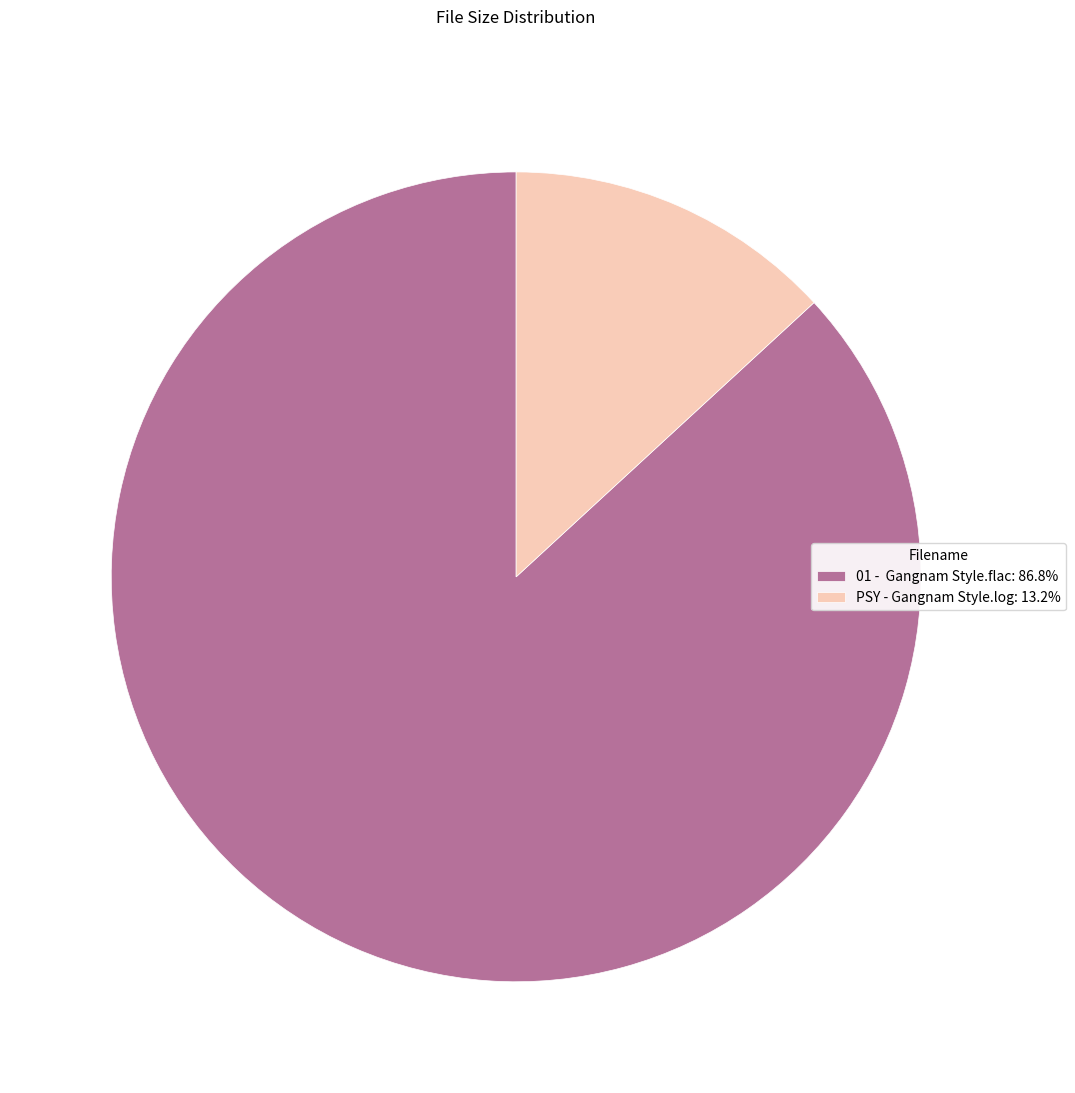

Is PSY - Gangnam Style.log: 13.2% the majority of the pie?

No